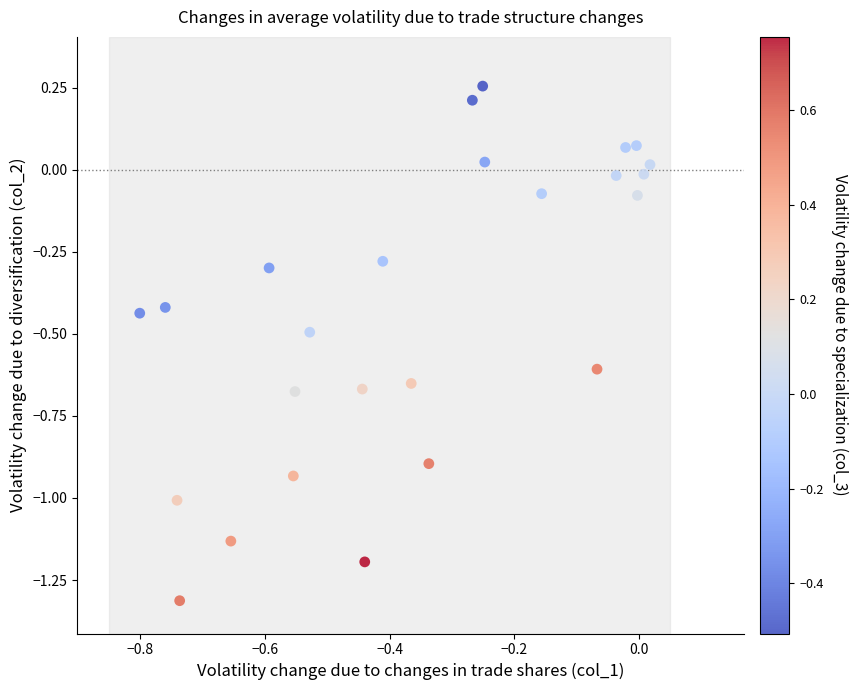

What is the range of Y values (max minus min)?

1.6